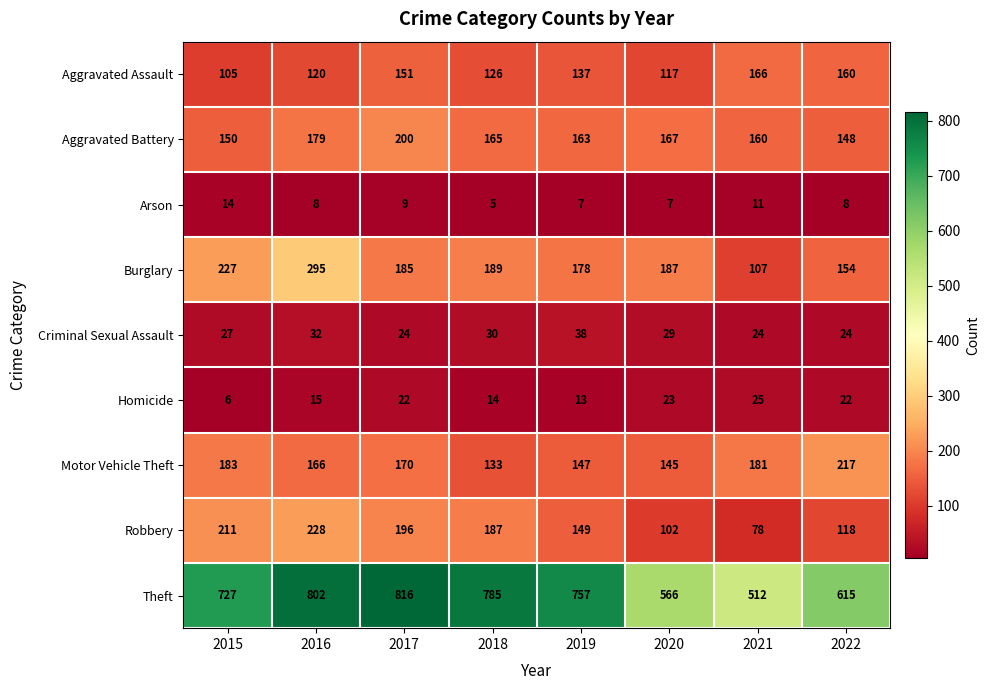

Which series has the widest spread of values?

Theft